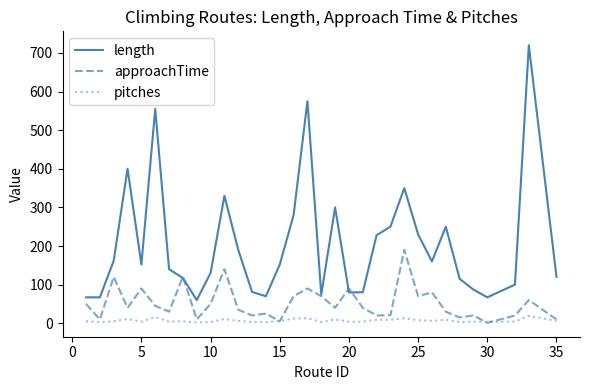

Rank the series by their maximum value, from lowest to highest.

pitches, approachTime, length